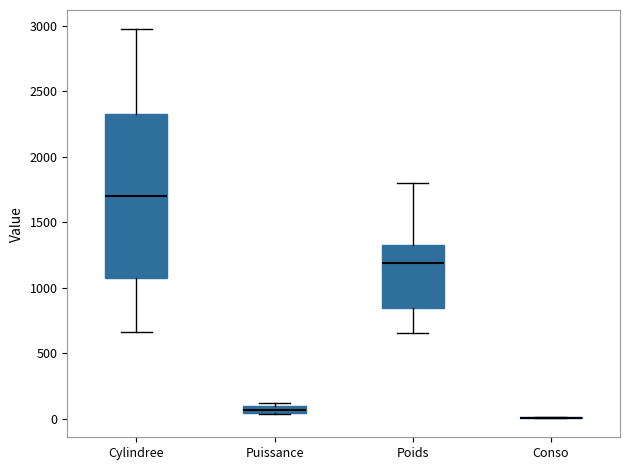

Where is the lower edge of the box for Cylindree on the y-axis? The values are not printed on the chart, so give them approximately, as read against the axis.

1100